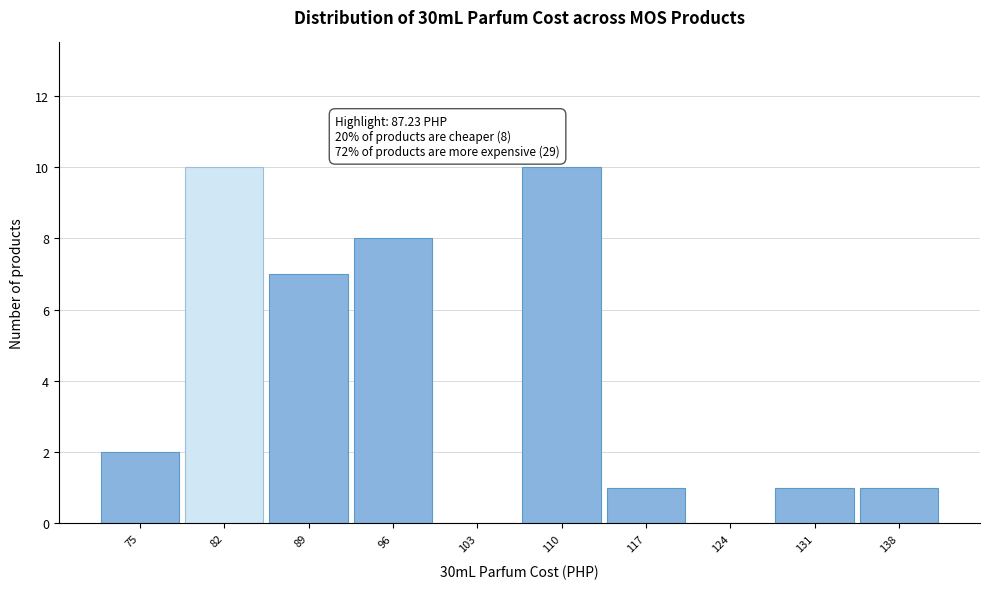

Reading left to right, transcribe all the data shown in this chart.

75=2	82=10	89=7	96=8	103=0	110=10	117=1	124=0	131=1	138=1